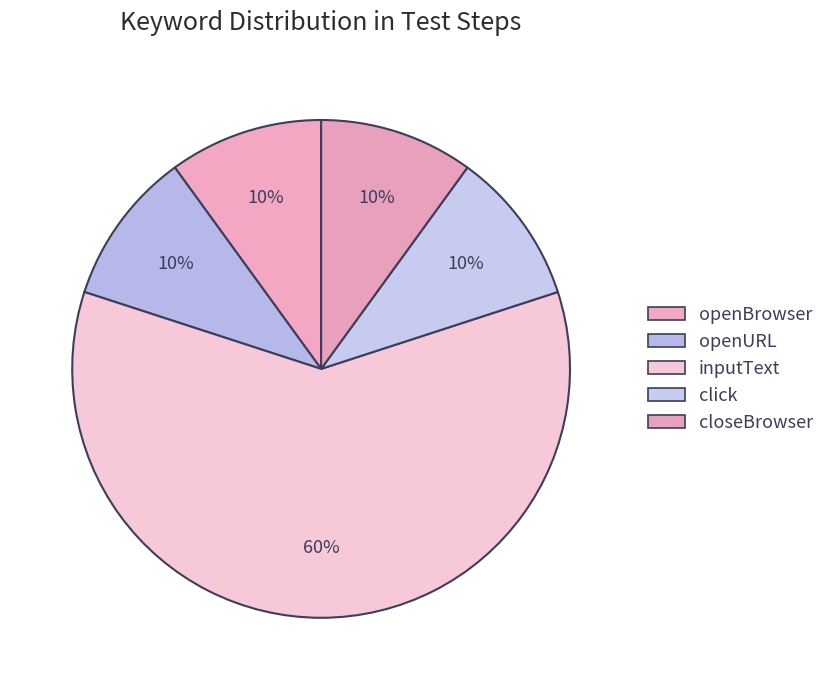

To the nearest percent, what portion does closeBrowser represent?

10%